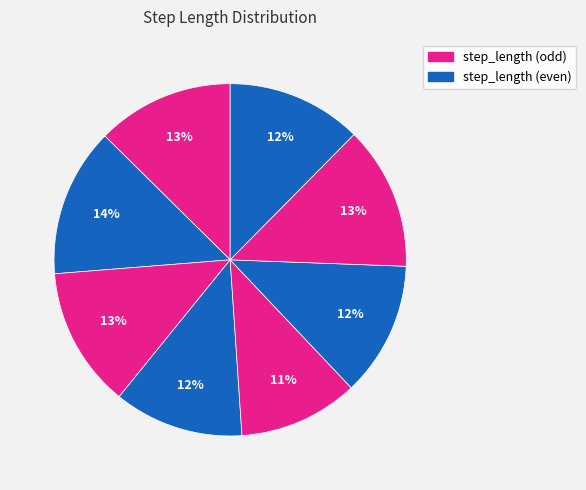

Count the number of slices in the pie.

8